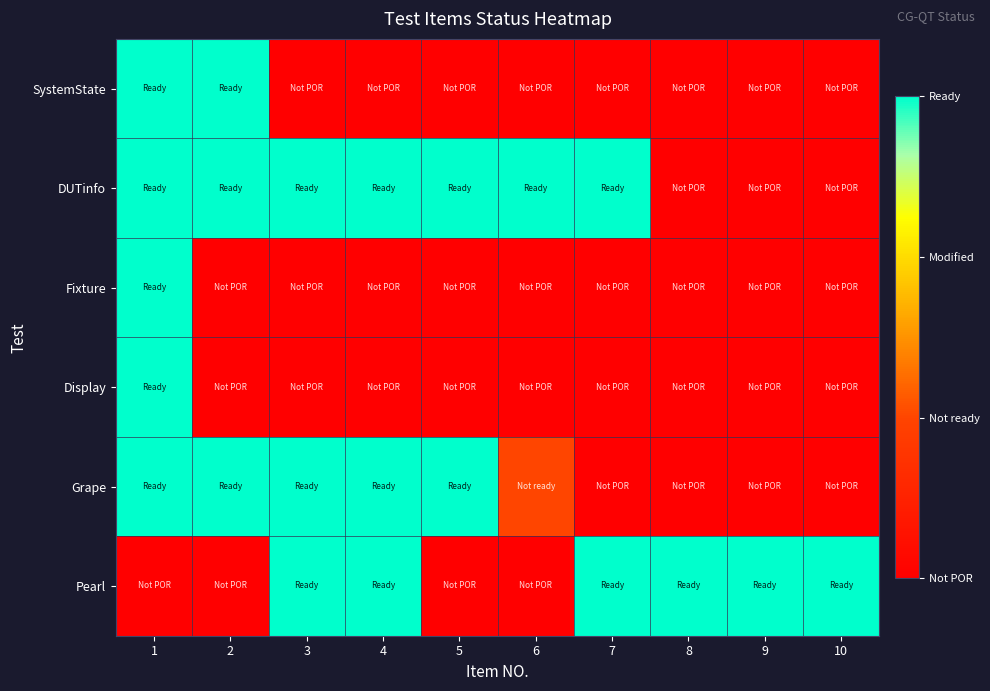

Reading right to left, transcribe all the data shown in this chart.

SystemState: 10=0	9=0	8=0	7=0	6=0	5=0	4=0	3=0	2=3	1=3
DUTinfo: 10=0	9=0	8=0	7=3	6=3	5=3	4=3	3=3	2=3	1=3
Fixture: 10=0	9=0	8=0	7=0	6=0	5=0	4=0	3=0	2=0	1=3
Display: 10=0	9=0	8=0	7=0	6=0	5=0	4=0	3=0	2=0	1=3
Grape: 10=0	9=0	8=0	7=0	6=1	5=3	4=3	3=3	2=3	1=3
Pearl: 10=3	9=3	8=3	7=3	6=0	5=0	4=3	3=3	2=0	1=0